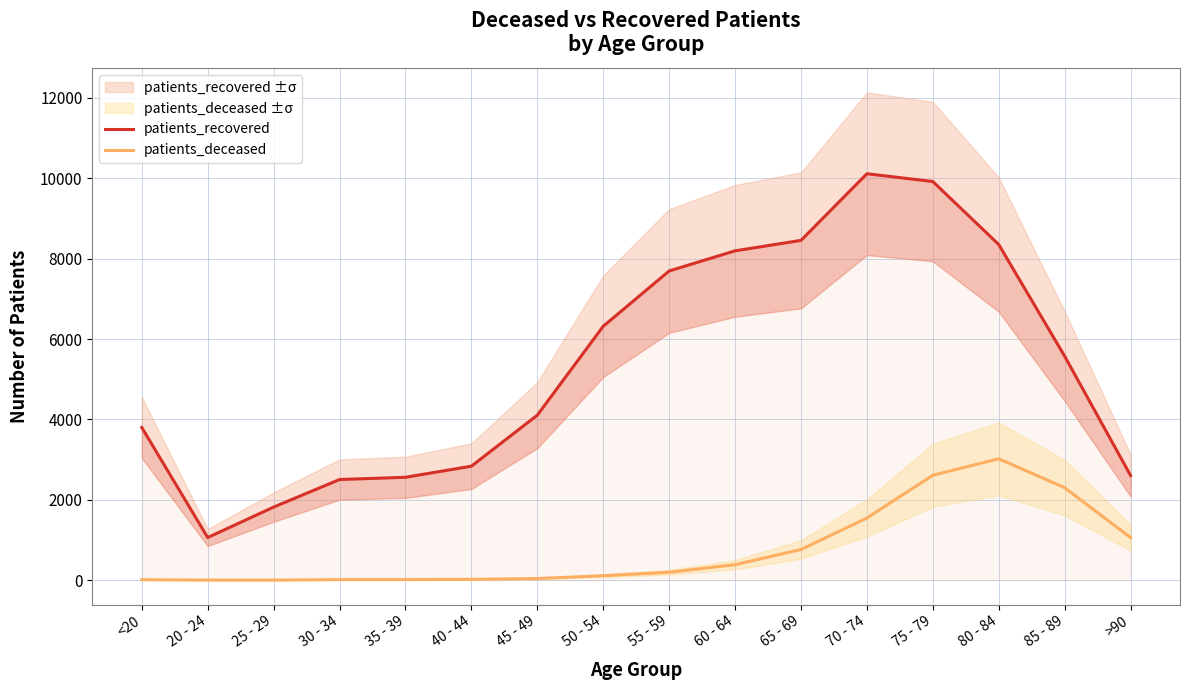

What is the difference between the second highest and second lowest values in the patients_deceased series?

2608